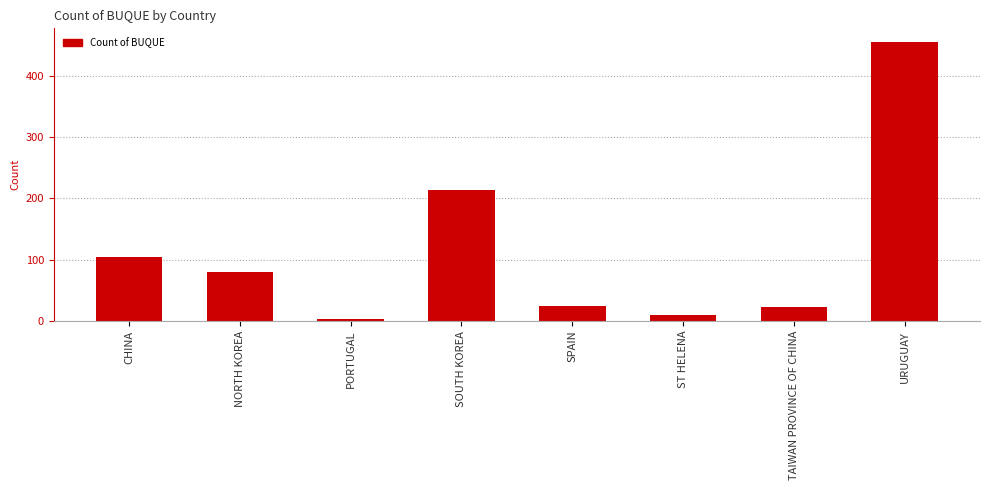

Reading right to left, list all the values displayed in this chart.

URUGUAY=455	TAIWAN PROVINCE OF CHINA=22	ST HELENA=9	SPAIN=24	SOUTH KOREA=213	PORTUGAL=3	NORTH KOREA=80	CHINA=105